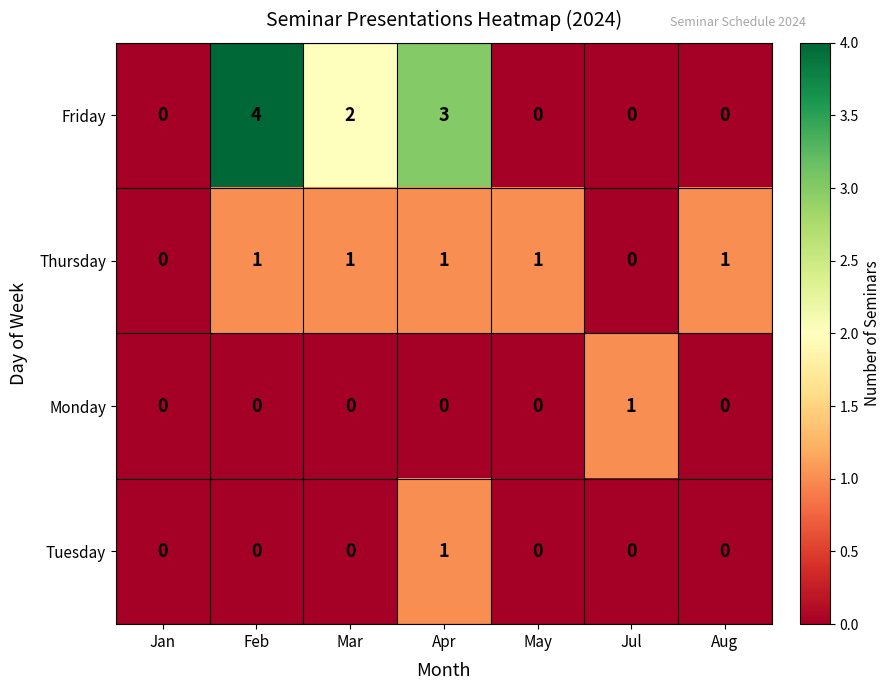

Which series has the largest total across all categories?

Friday